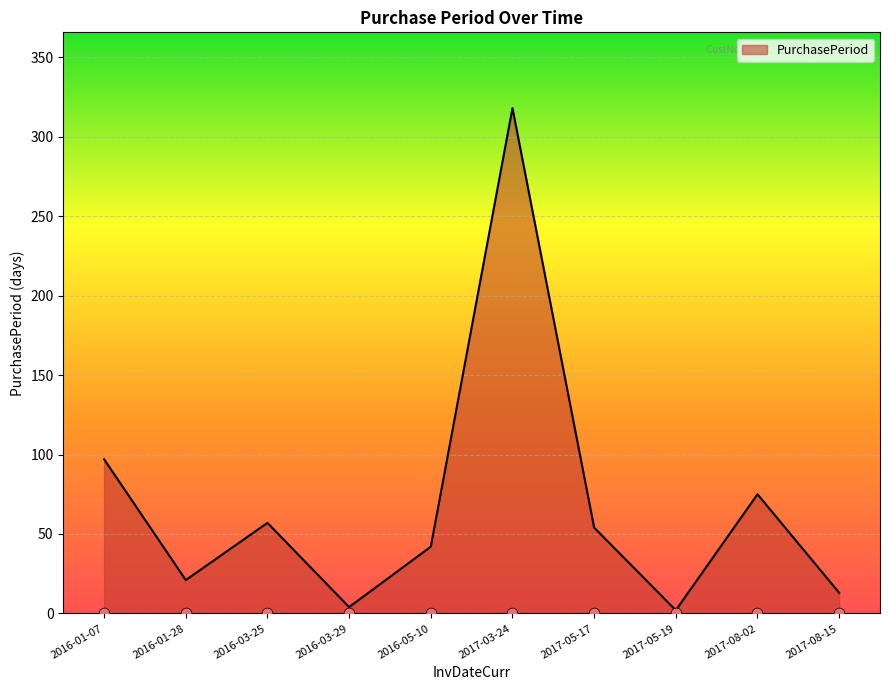

Between 2016-03-25 and 2017-08-15, which is larger?

2016-03-25